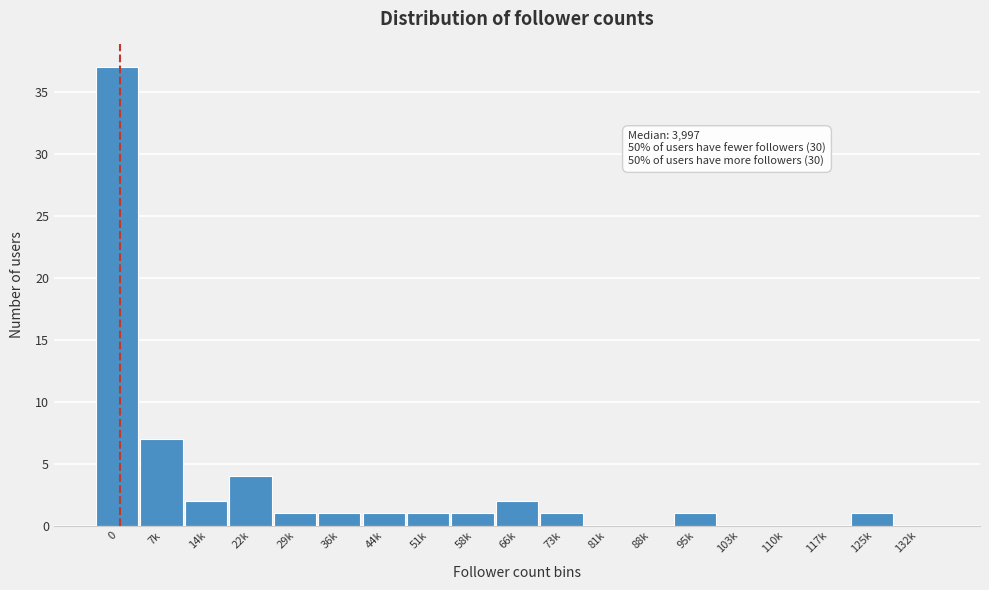

Reading left to right, extract all data points from this chart.

0=37	7k=7	14k=2	22k=4	29k=1	36k=1	44k=1	51k=1	58k=1	66k=2	73k=1	81k=0	88k=0	95k=1	103k=0	110k=0	117k=0	125k=1	132k=0